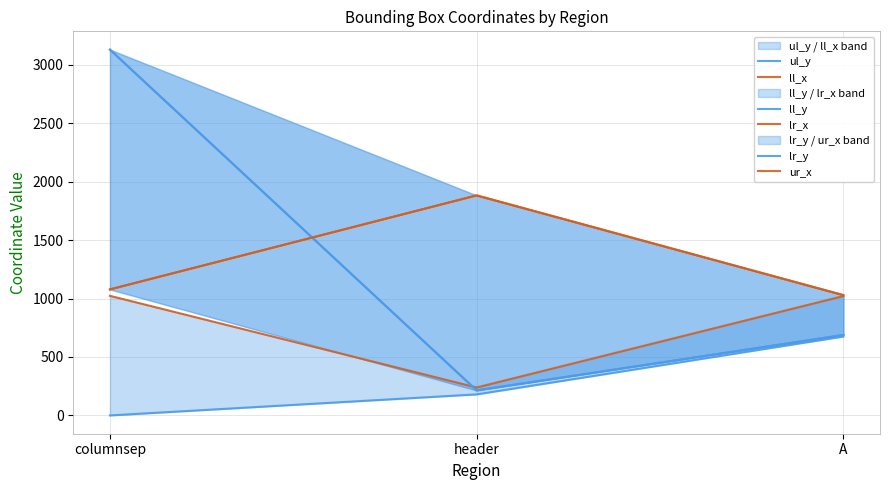

What is the value of the ll_y point at the 1st from the left?

3129